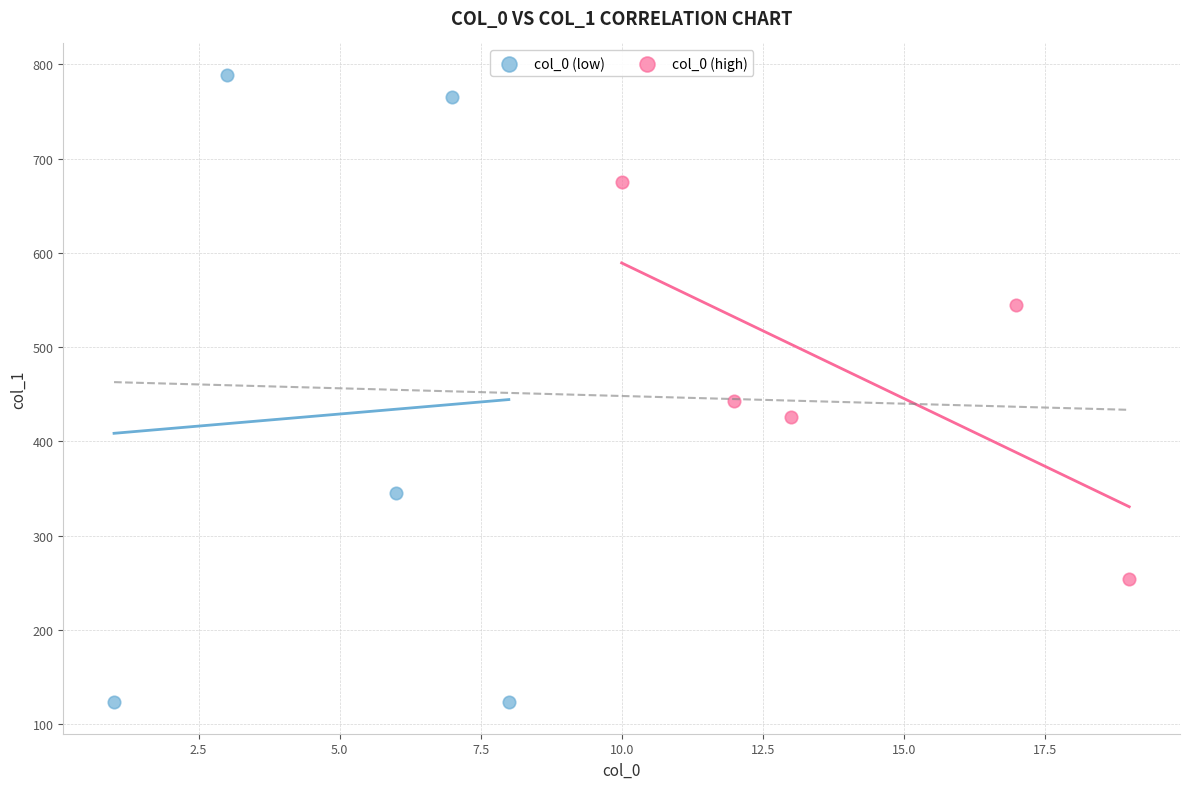

Which series has the largest Y range (max minus min)?

col_0 (low)